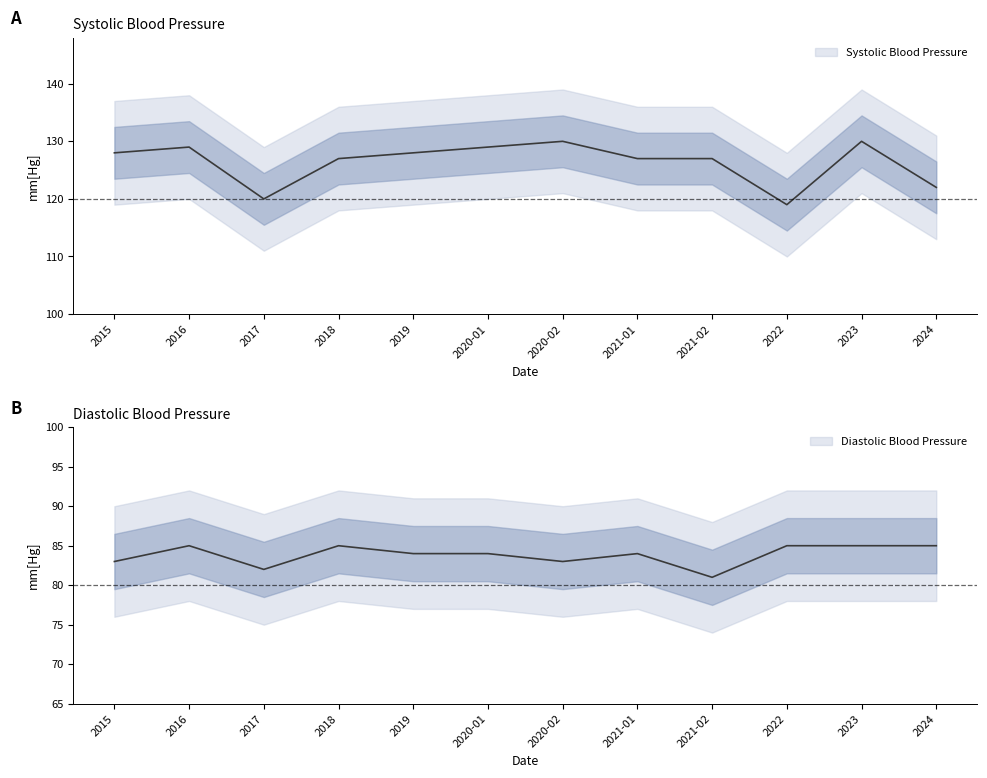

Reading right to left, extract all data points from this chart.

Systolic Blood Pressure: 2024=122	2023=130	2022=119	2021-02=127	2021-01=127	2020-02=130	2020-01=129	2019=128	2018=127	2017=120	2016=129	2015=128
Diastolic Blood Pressure: 2024=85	2023=85	2022=85	2021-02=81	2021-01=84	2020-02=83	2020-01=84	2019=84	2018=85	2017=82	2016=85	2015=83